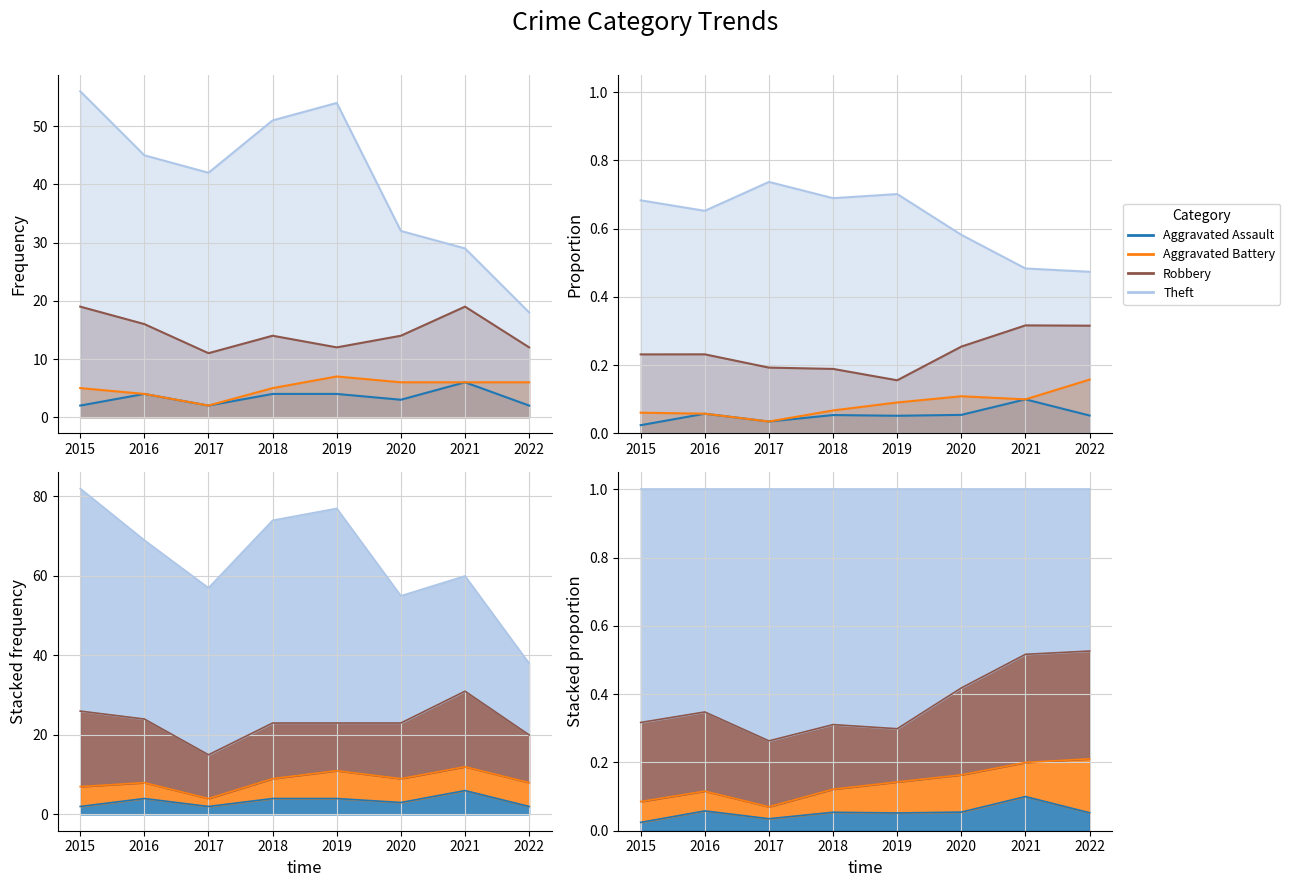

Reading left to right, transcribe all the data shown in this chart.

Aggravated Assault: 2015=2	2016=4	2017=2	2018=4	2019=4	2020=3	2021=6	2022=2
Aggravated Battery: 2015=5	2016=4	2017=2	2018=5	2019=7	2020=6	2021=6	2022=6
Robbery: 2015=19	2016=16	2017=11	2018=14	2019=12	2020=14	2021=19	2022=12
Theft: 2015=56	2016=45	2017=42	2018=51	2019=54	2020=32	2021=29	2022=18